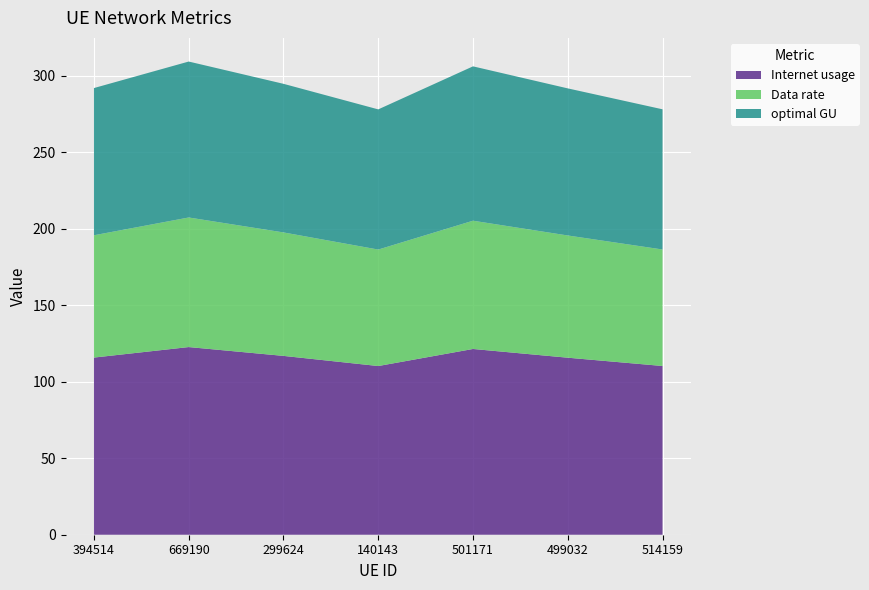

Reading left to right, list all the values displayed in this chart.

Internet usage: 115.8	122.6	116.9	110.2	121.4	115.7	110.3
Data rate: 79.9	84.7	80.7	76.1	83.8	79.9	76.1
optimal GU: 96.2	101.9	97.1	91.6	100.9	96.1	91.6